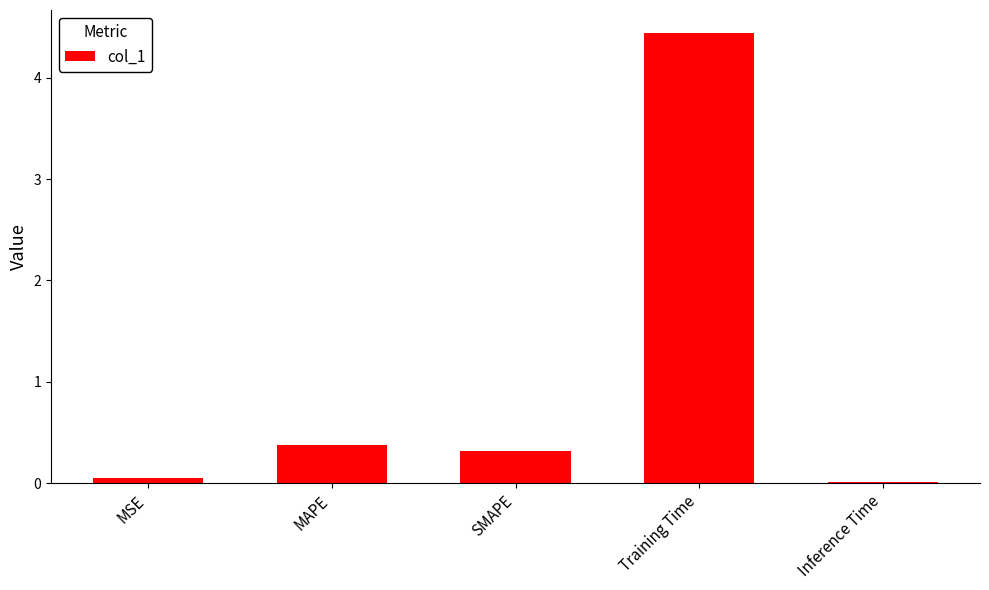

What is the greatest value displayed?

4.4